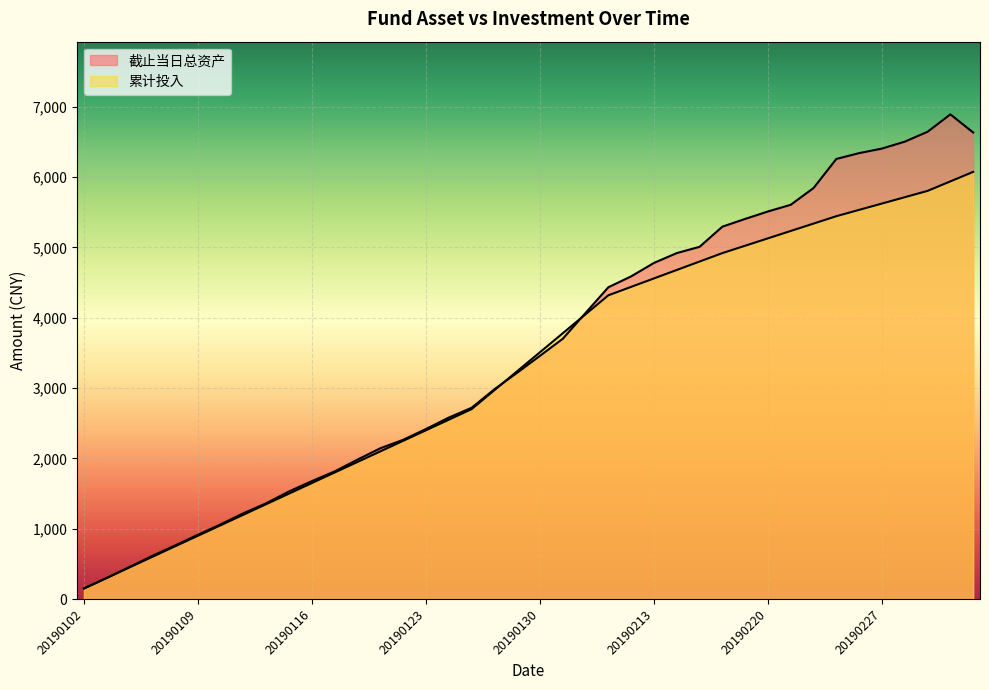

At which label does 截止当日总资产 first exceed 3458?

20190130